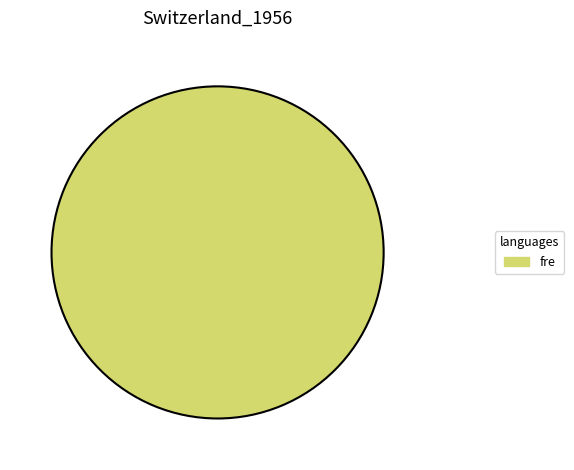

Rank the categories by value from lowest to highest.

fre